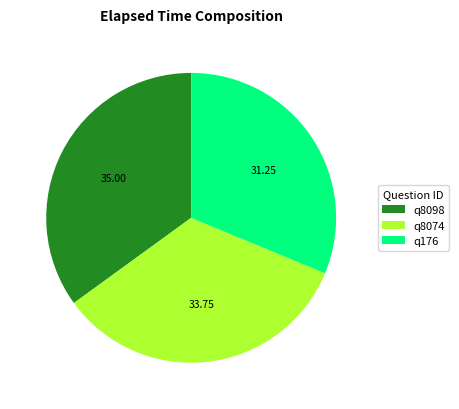

Is the sum of q8098 and q8074 greater than half?

Yes